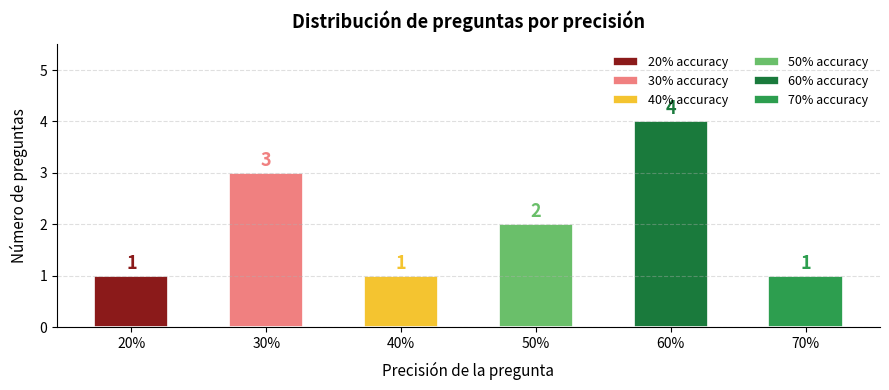

What is the label of the 6th bar from the right?

20%